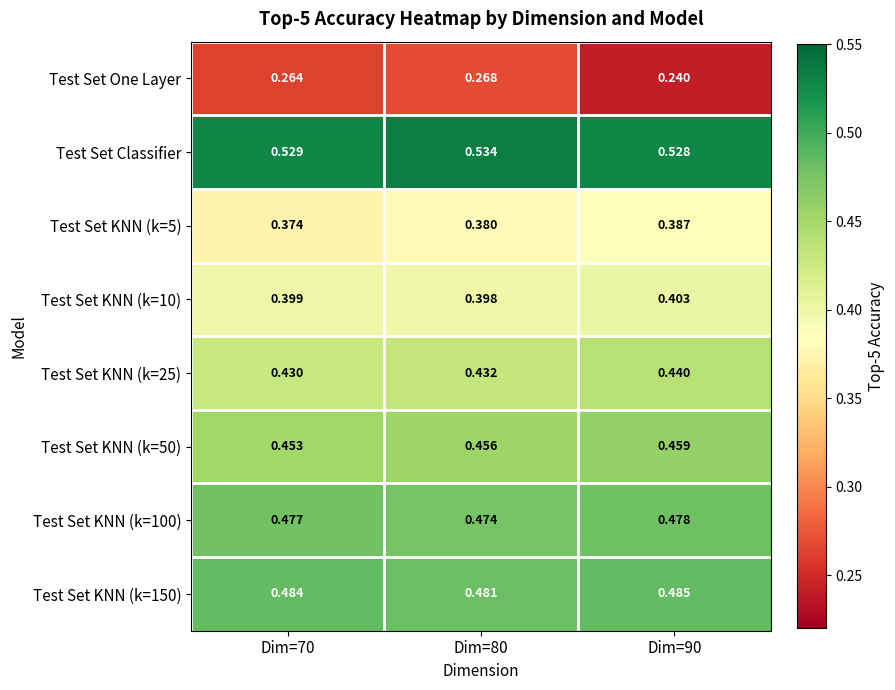

Which series has the largest range (max minus min)?

Test Set One Layer